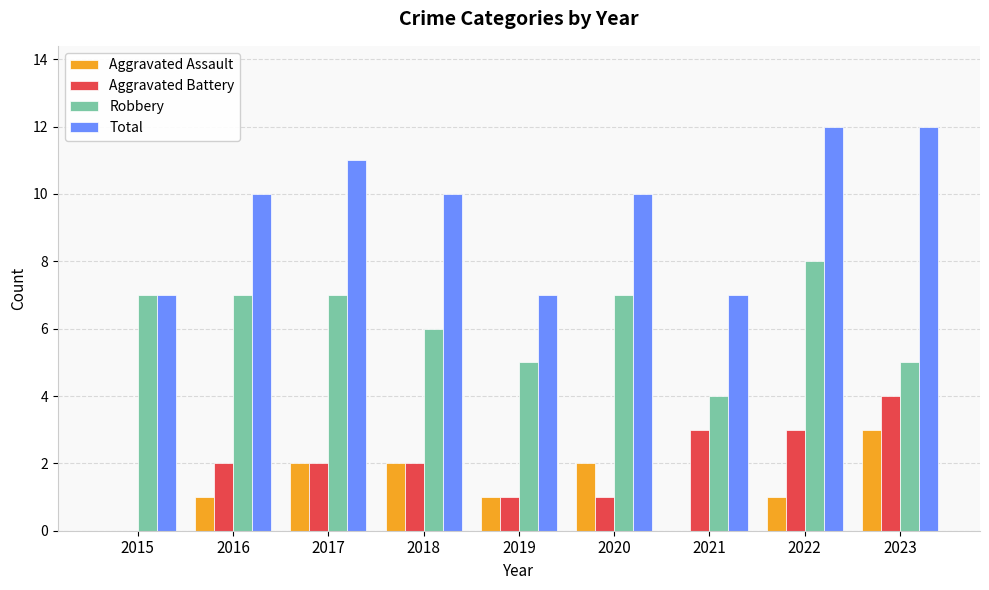

What is the sum of all Aggravated Assault values?

12